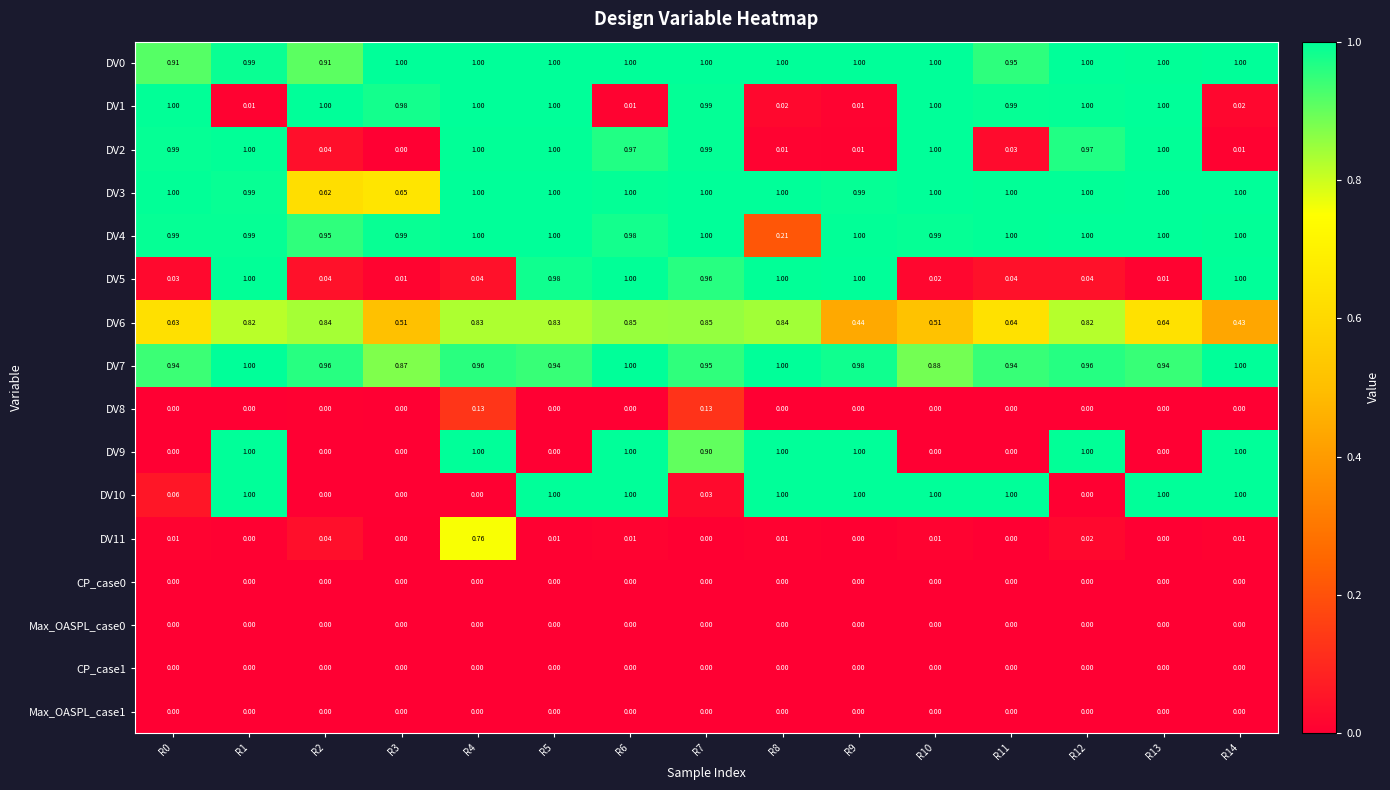

At which category is the sum across all series the highest?

R6